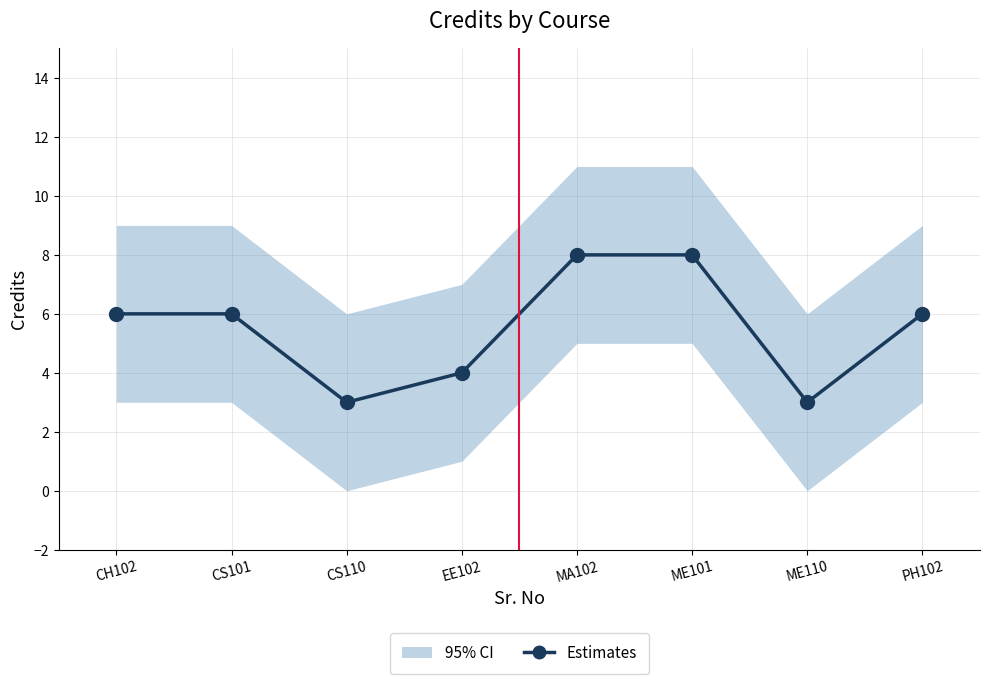

List the labels in order of value, smallest first.

CS110, ME110, EE102, CH102, CS101, PH102, MA102, ME101